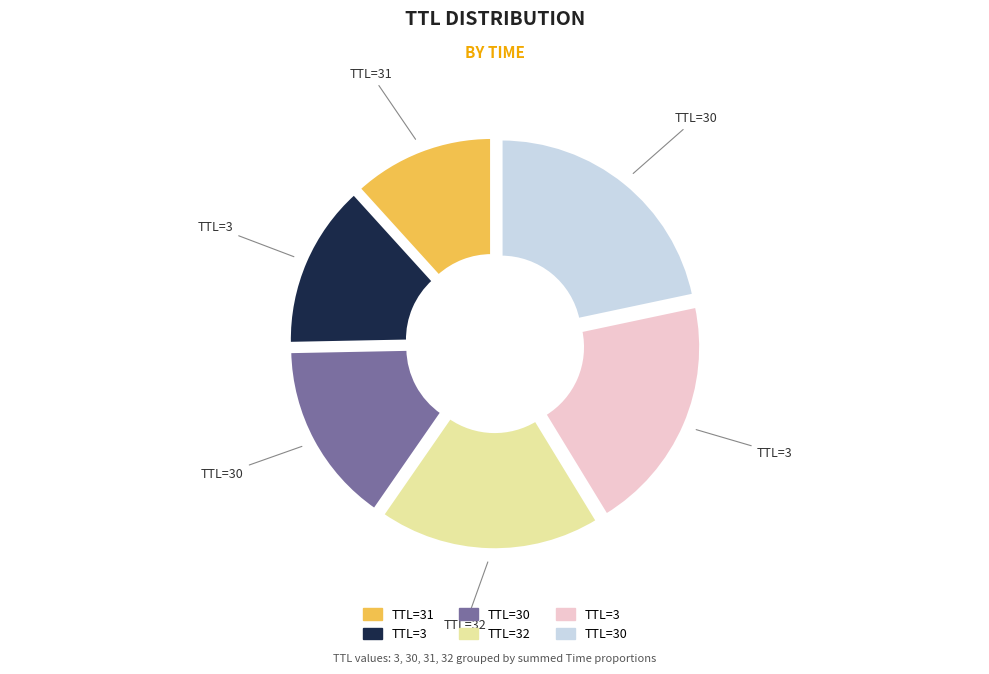

Is it true that 31 is 12% of the pie?

True